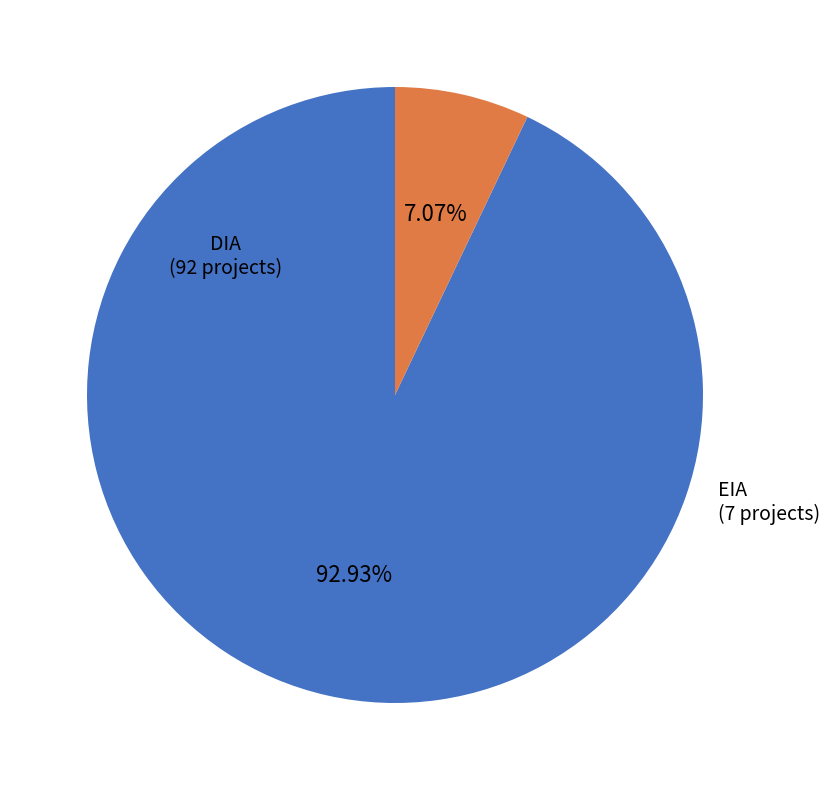

Count the number of slices in the pie.

2